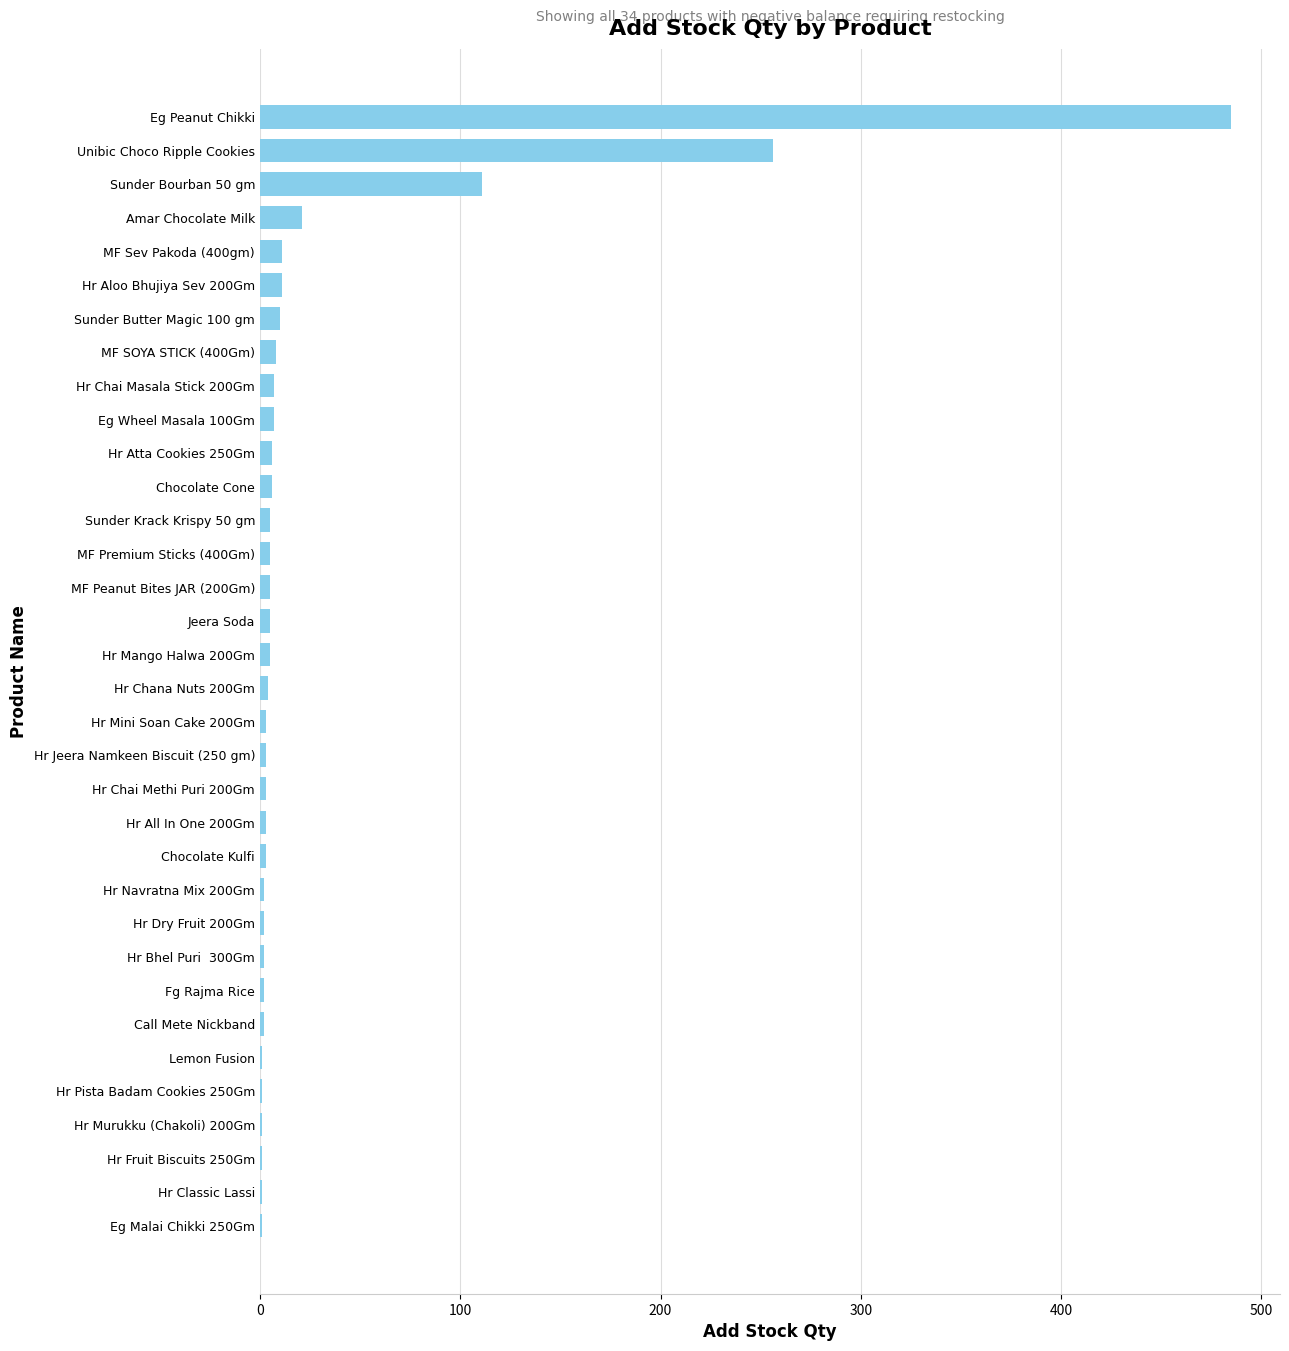

Which category has the highest value across all series?

Eg Peanut Chikki